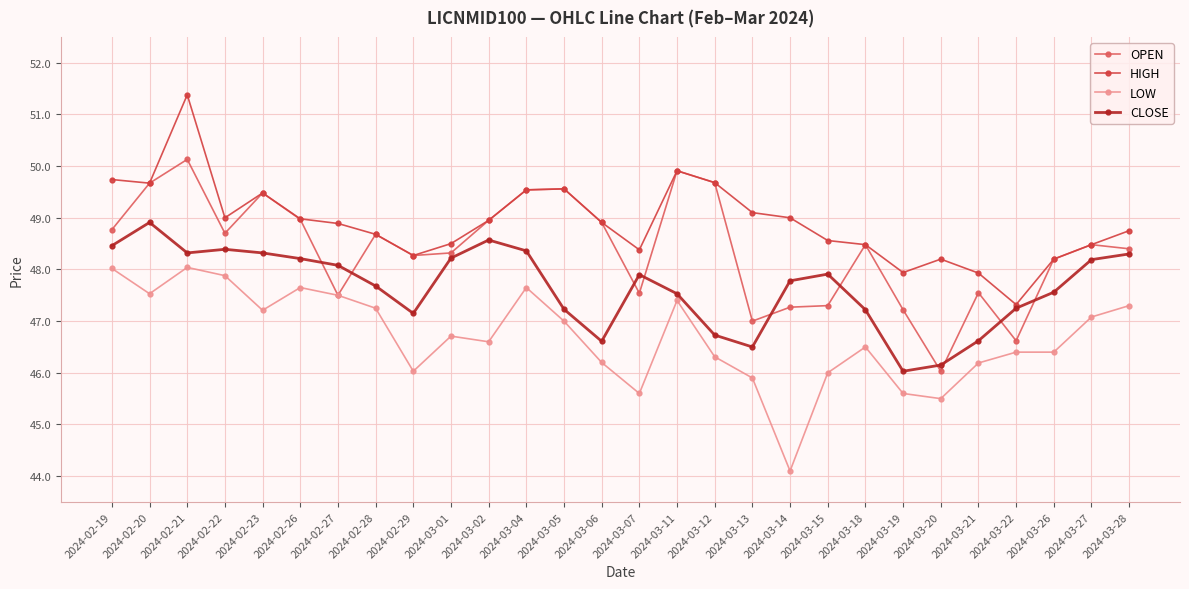

At which category is the sum across all series the highest?

2024-02-21